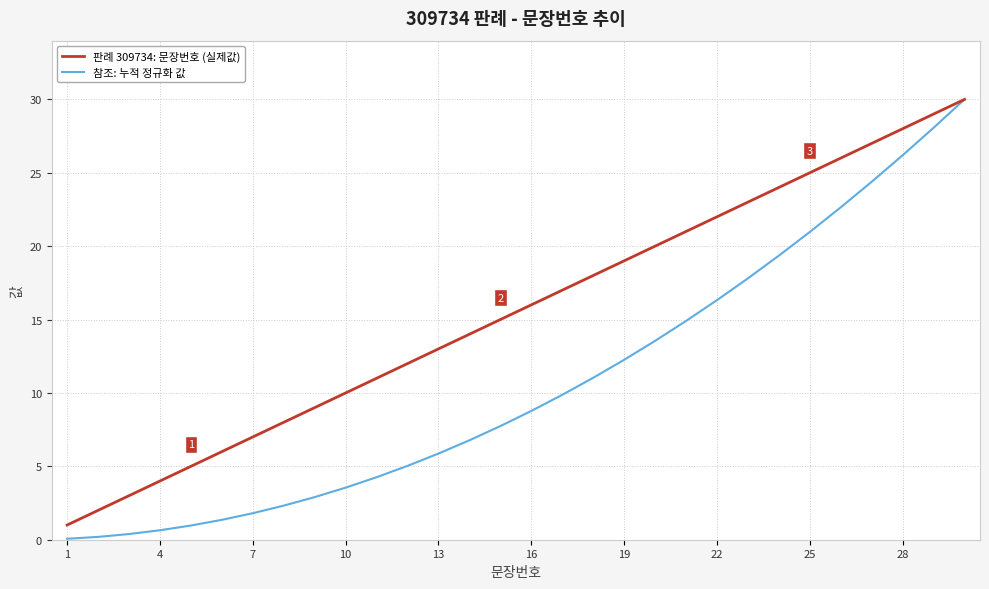

What is the greatest value displayed?

30.0